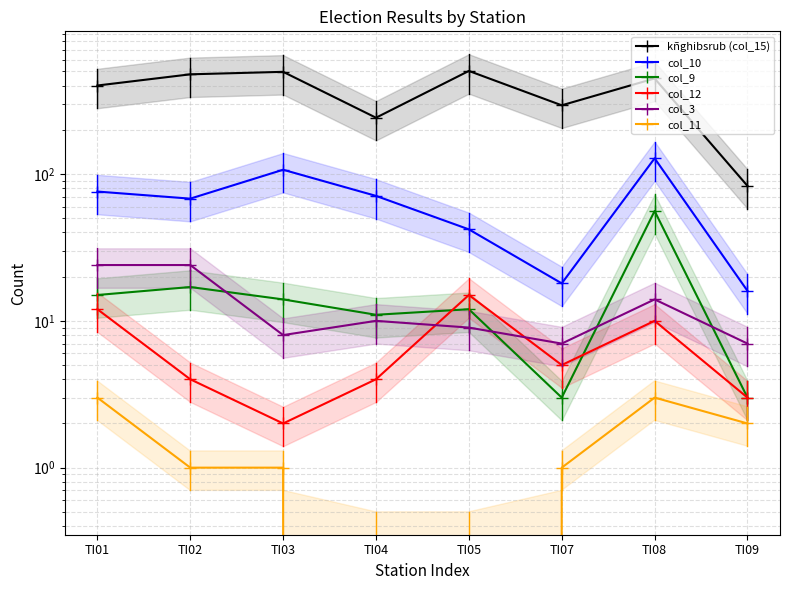

What is the difference between the col_3 values at TI03 and TI02?

16